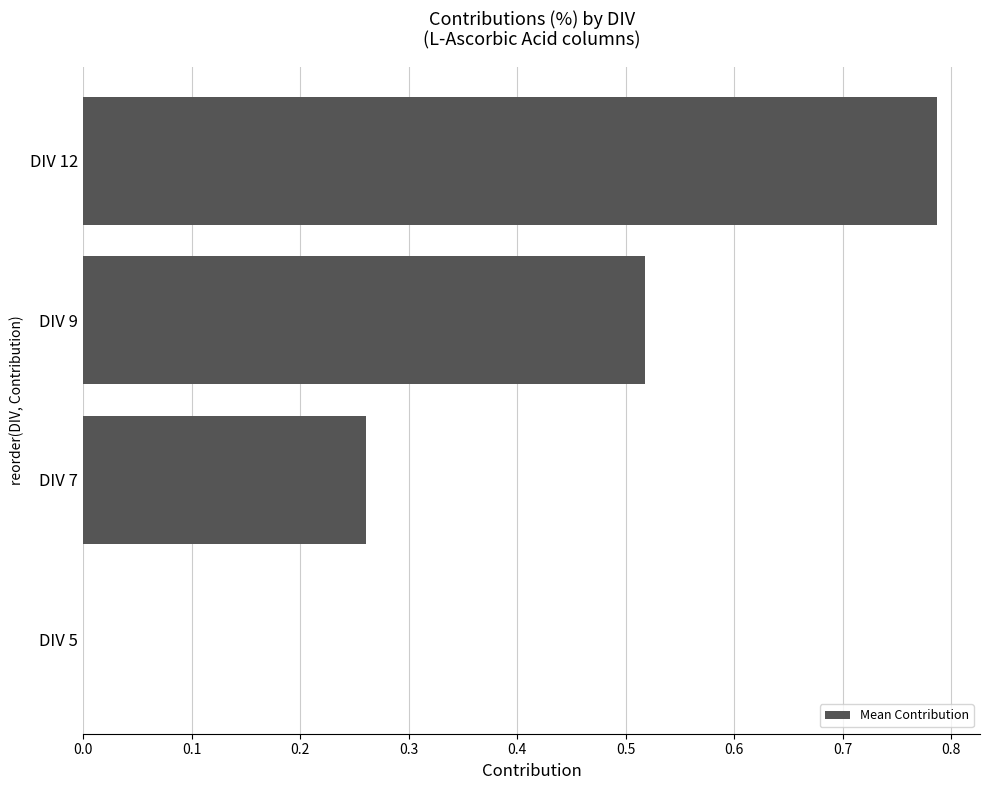

Which category has the highest value across all series?

DIV 12